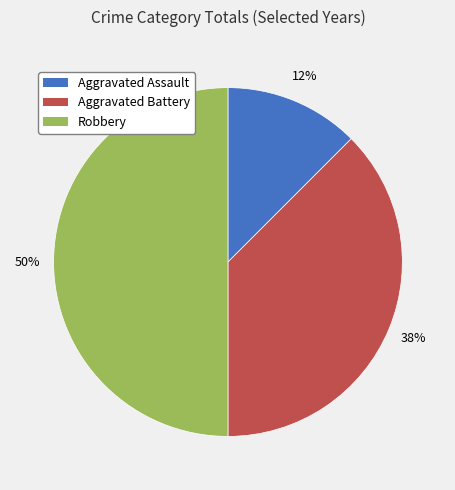

The Aggravated Assault slice represents 12% of the pie. True or false?

True